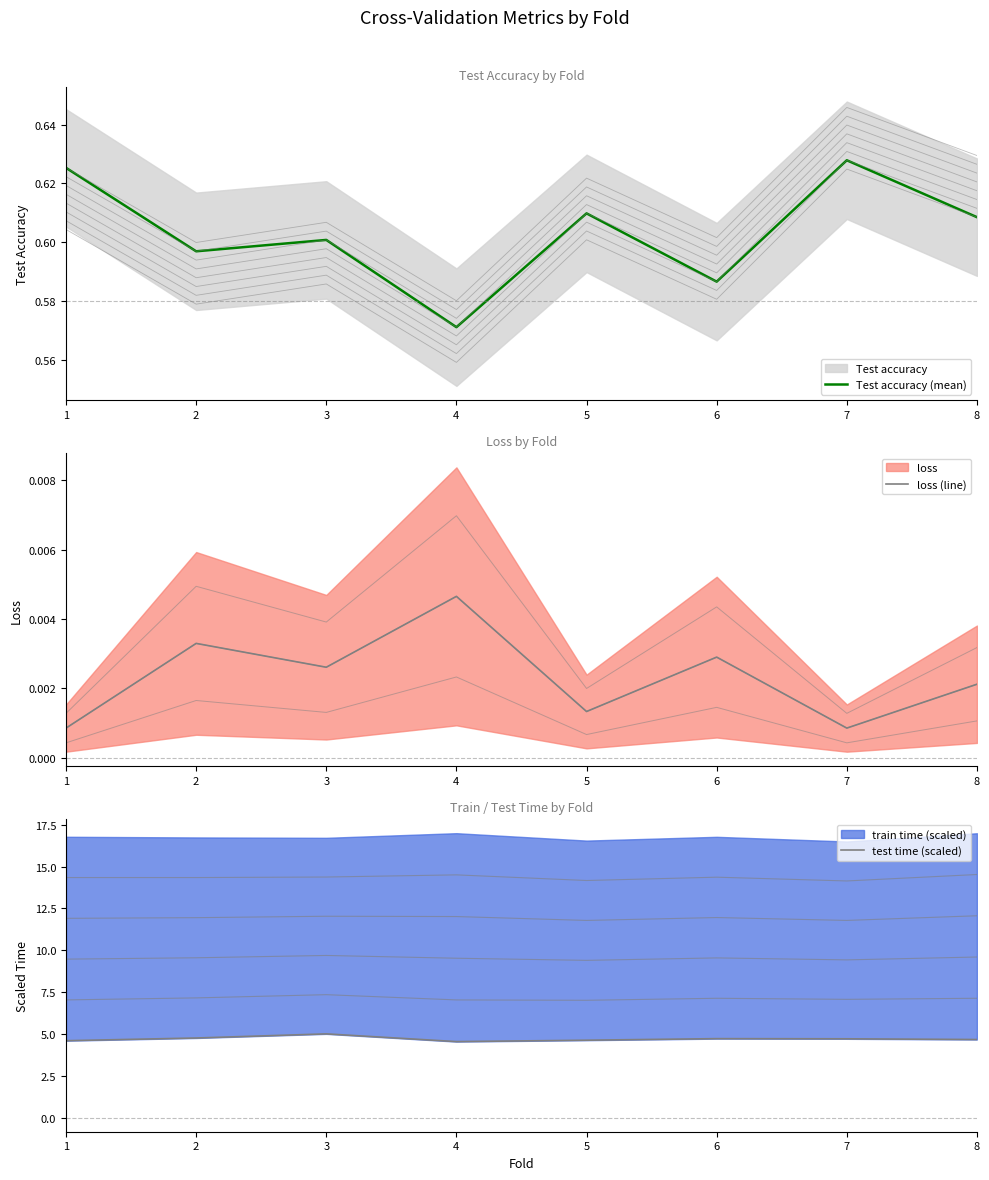

The value of Test accuracy (mean) at 5 is 0.6. True or false?

True